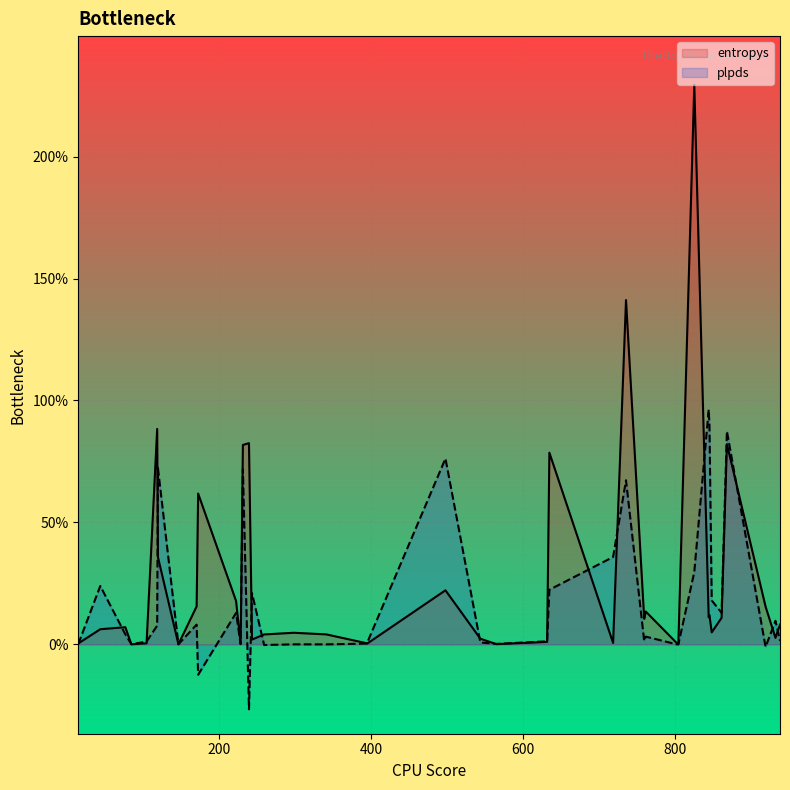

Does the chart display data point markers on the line(s)?

No